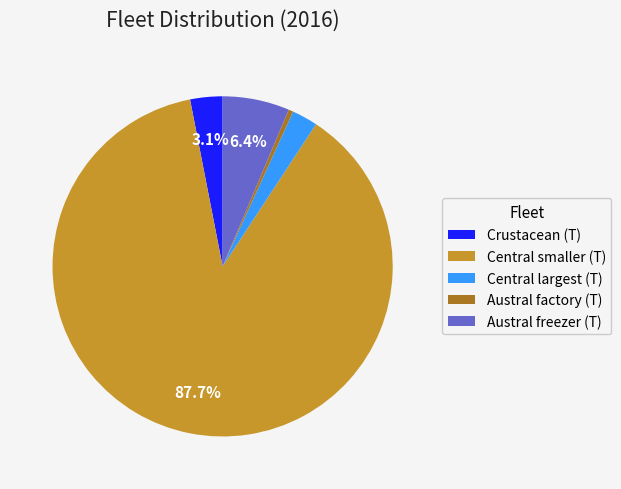

The Central smaller (T) slice represents 97% of the pie. True or false?

False